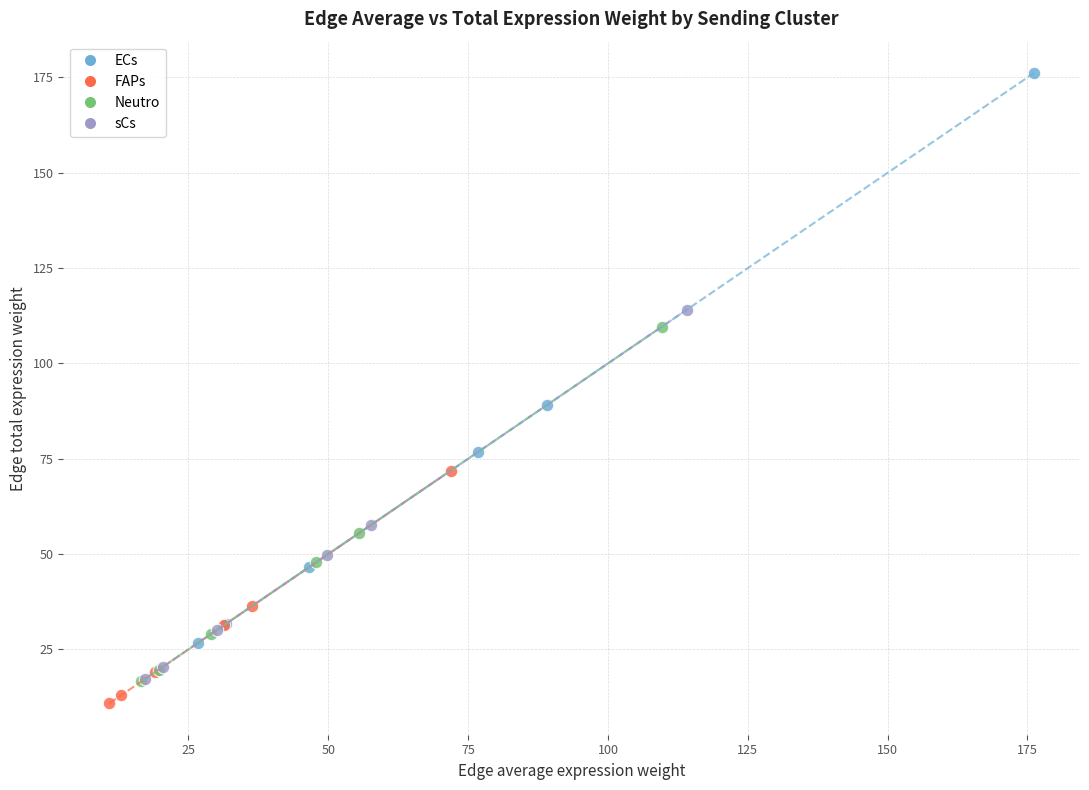

Which series has the widest spread of Y values?

ECs